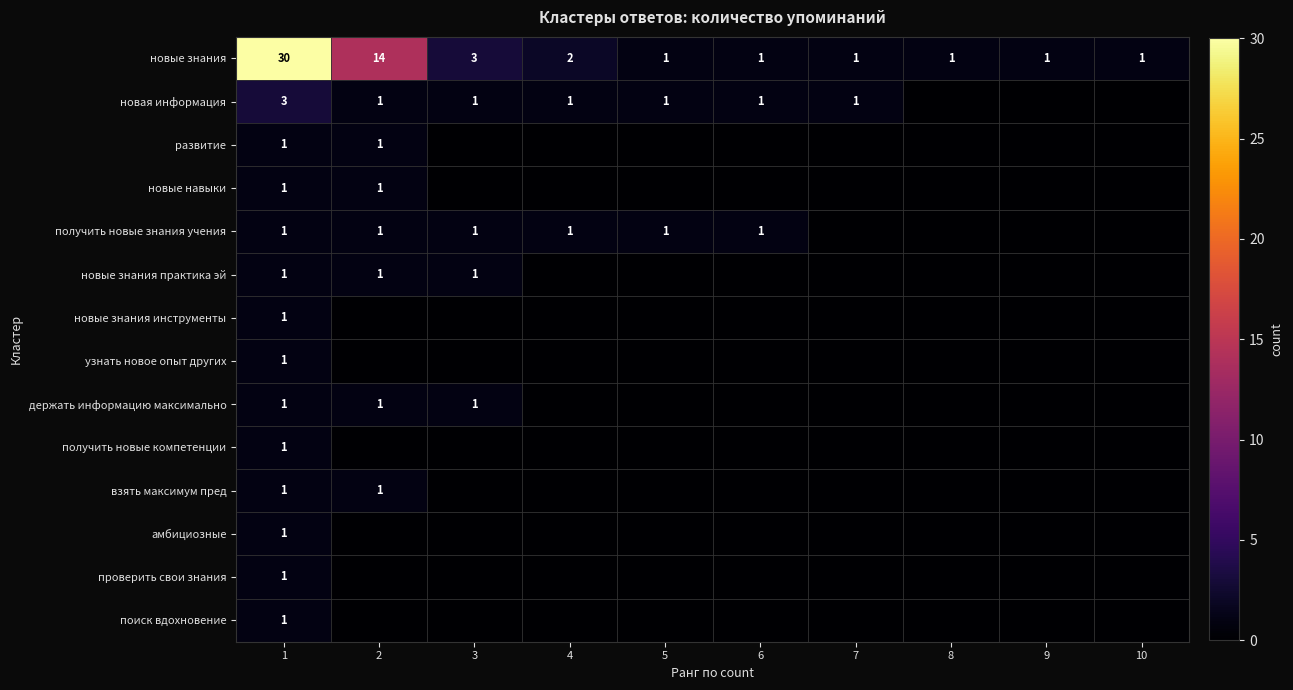

The value of новые знания at 3 is 3. True or false?

True